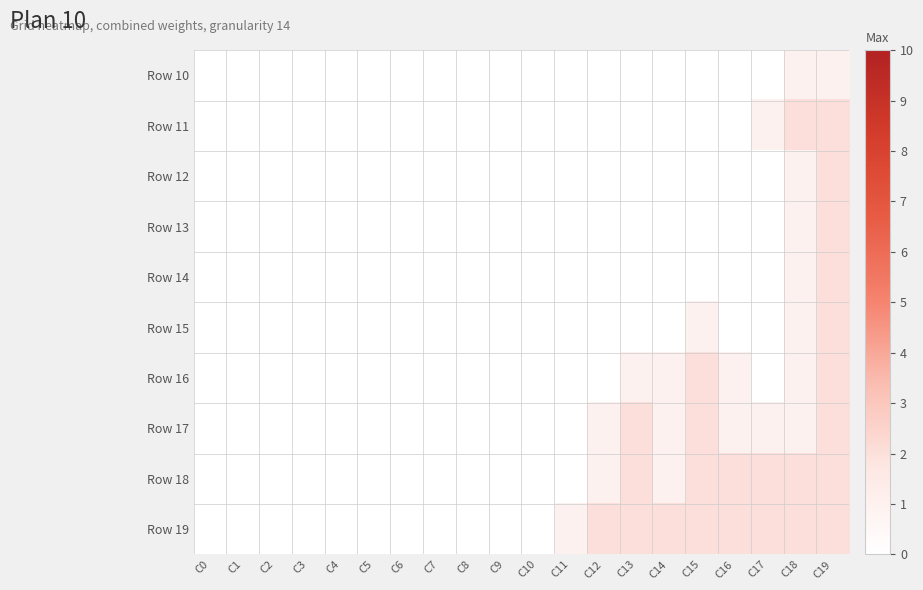

At how many categories does at least one series exceed 0?

9